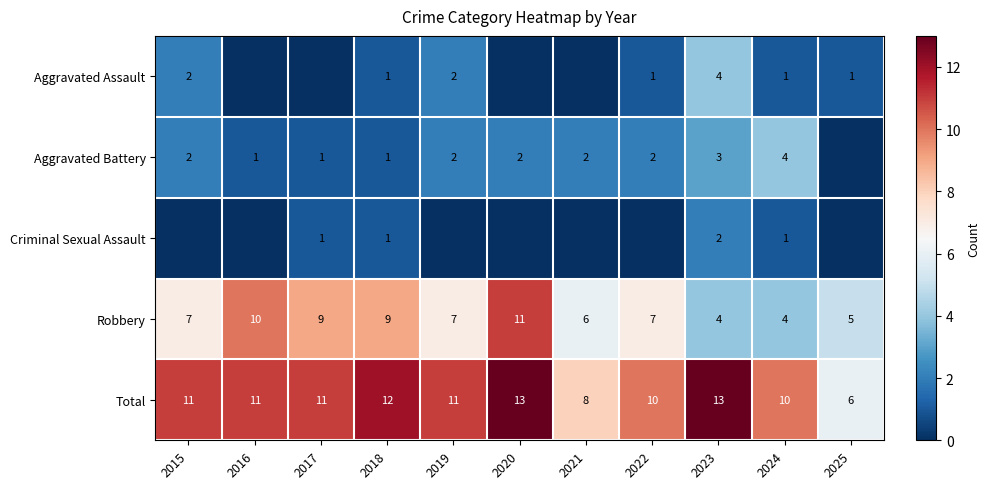

The value of Aggravated Battery at 2023 is 1. True or false?

False